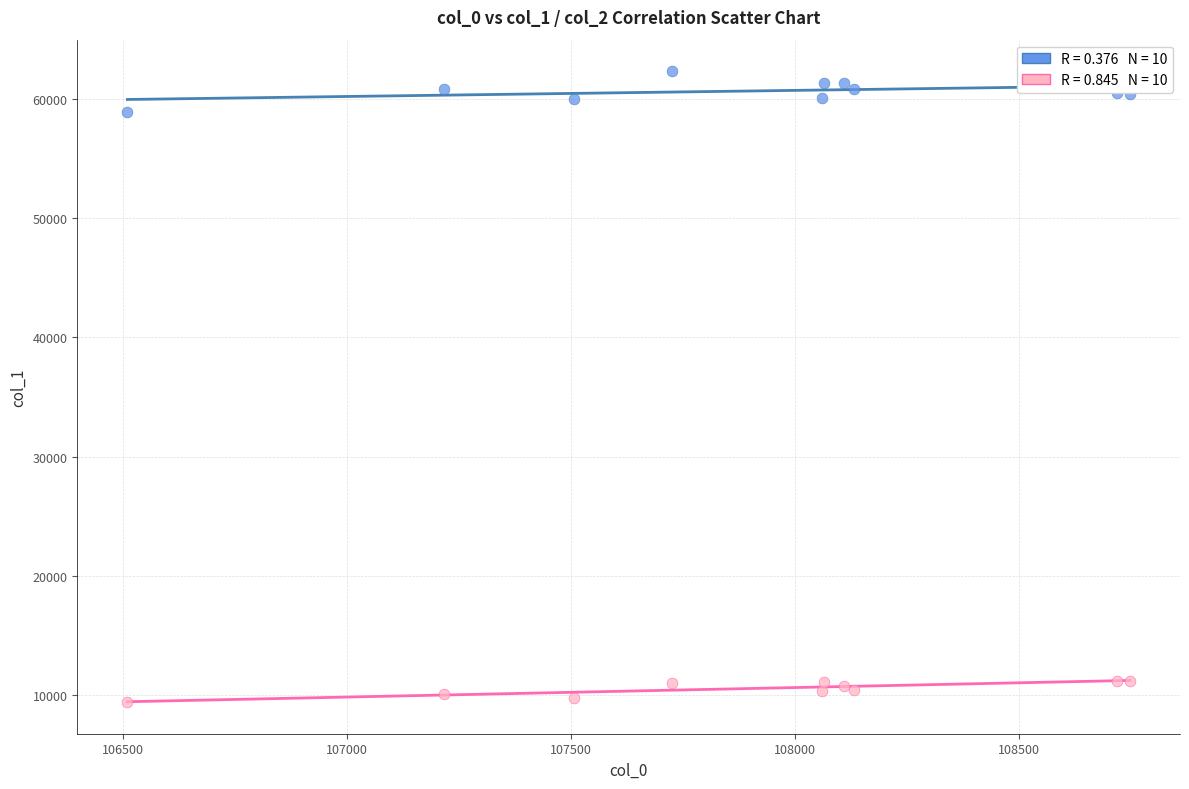

Across all series, what Y value is closest to 35868?

58938.2